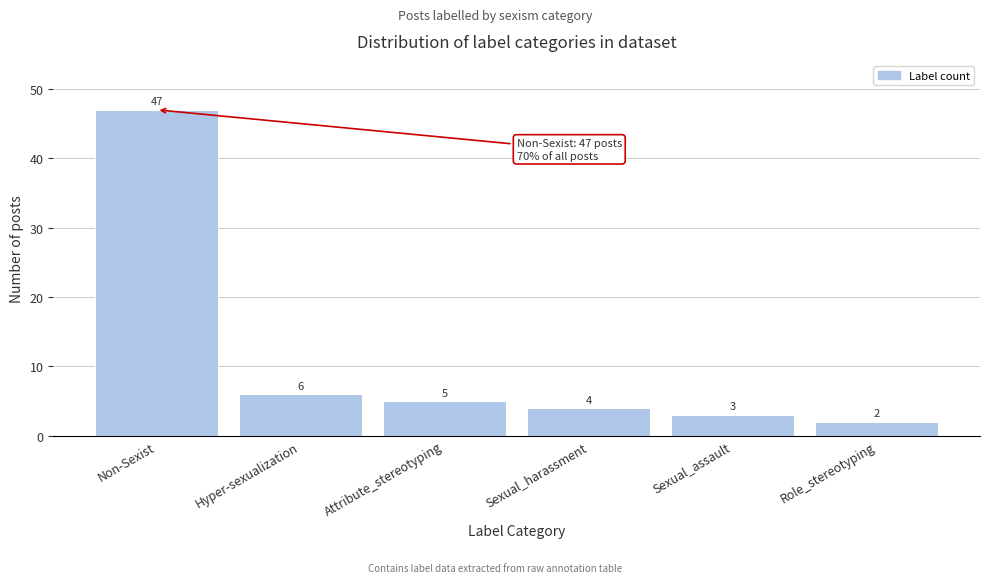

Reading left to right, extract all data points from this chart.

47	6	5	4	3	2